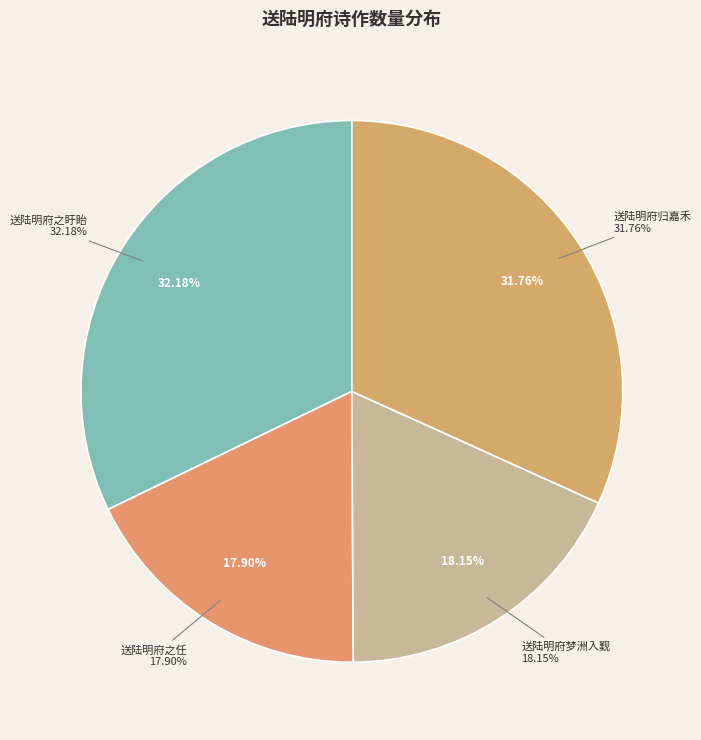

Combined, do 送陆明府之任 and 送陆明府归嘉禾 account for over 50%?

No